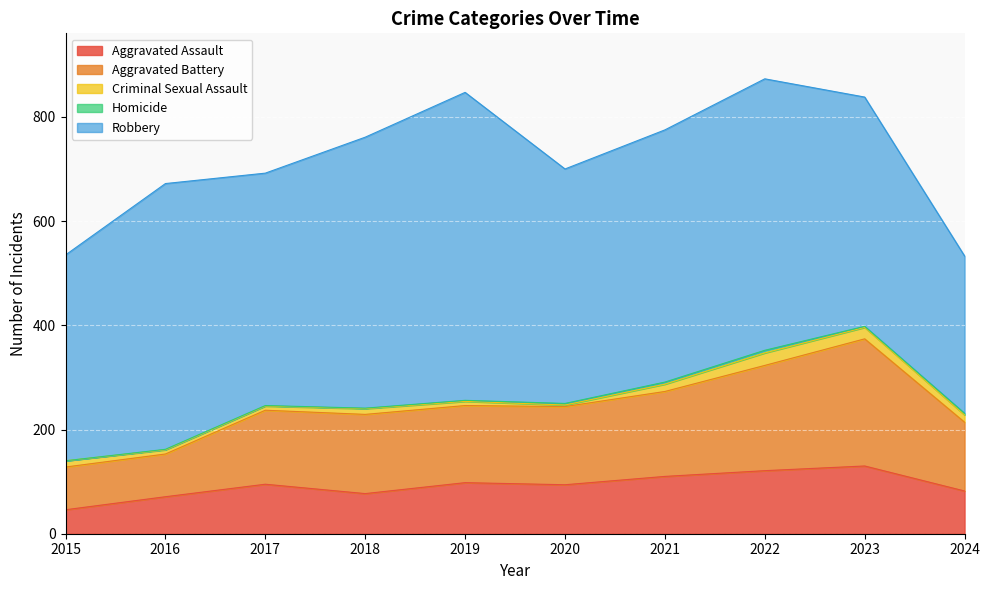

What are all the series names shown in the legend?

Aggravated Assault, Aggravated Battery, Criminal Sexual Assault, Homicide, Robbery